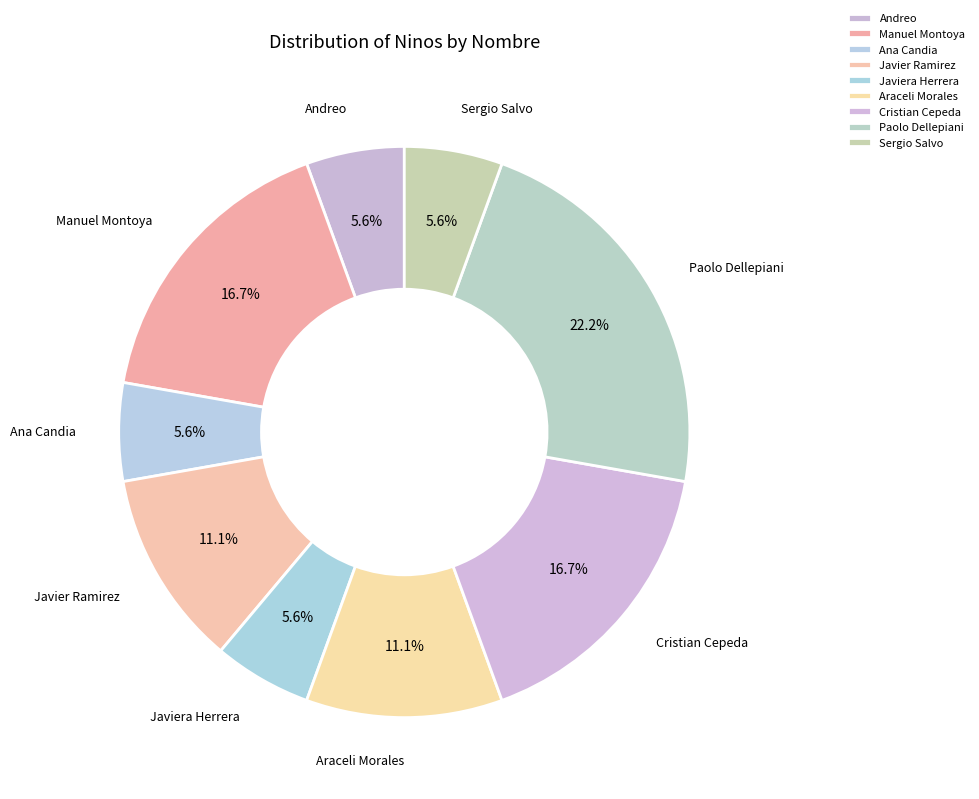

Which category has the biggest portion of the pie?

Paolo Dellepiani